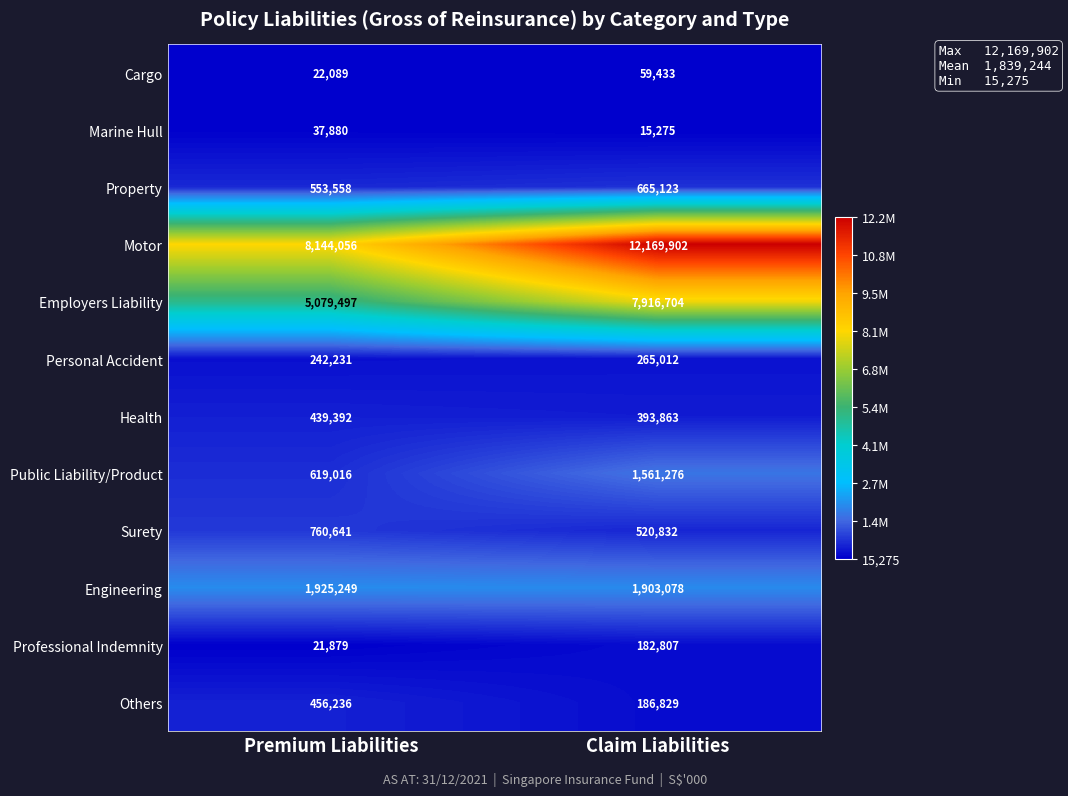

At which category is the sum across all series the highest?

Claim Liabilities